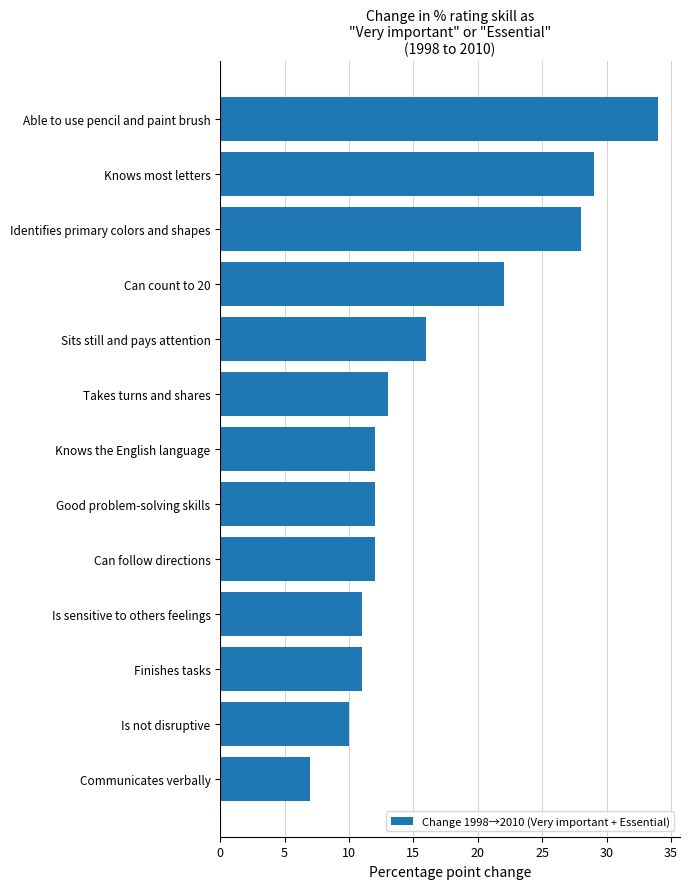

How many categories are shown in the chart?

13